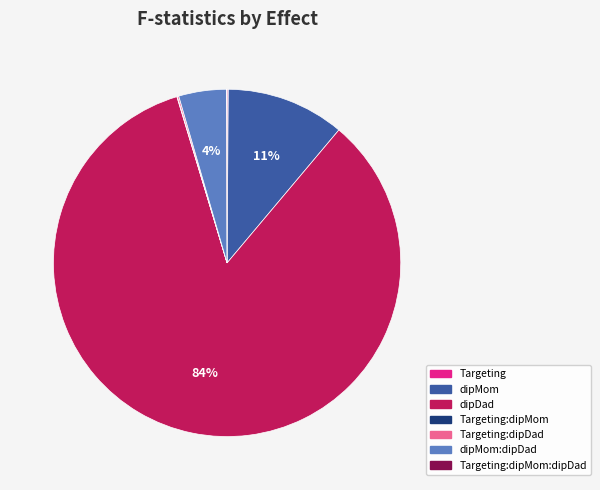

Is there any slice that represents more than half of the pie?

Yes